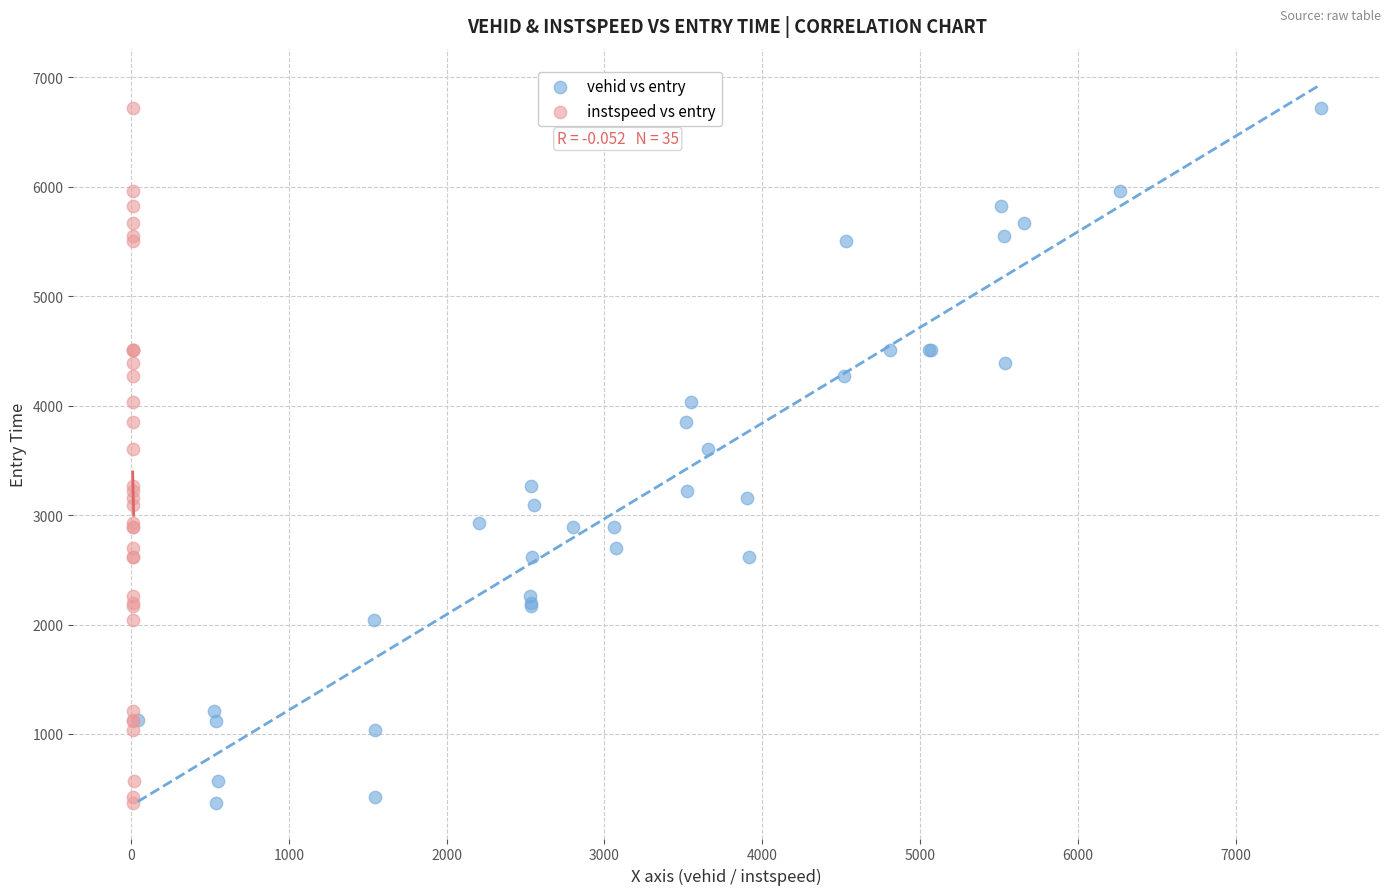

What are all the series names shown in the legend?

vehid vs entry, instspeed vs entry